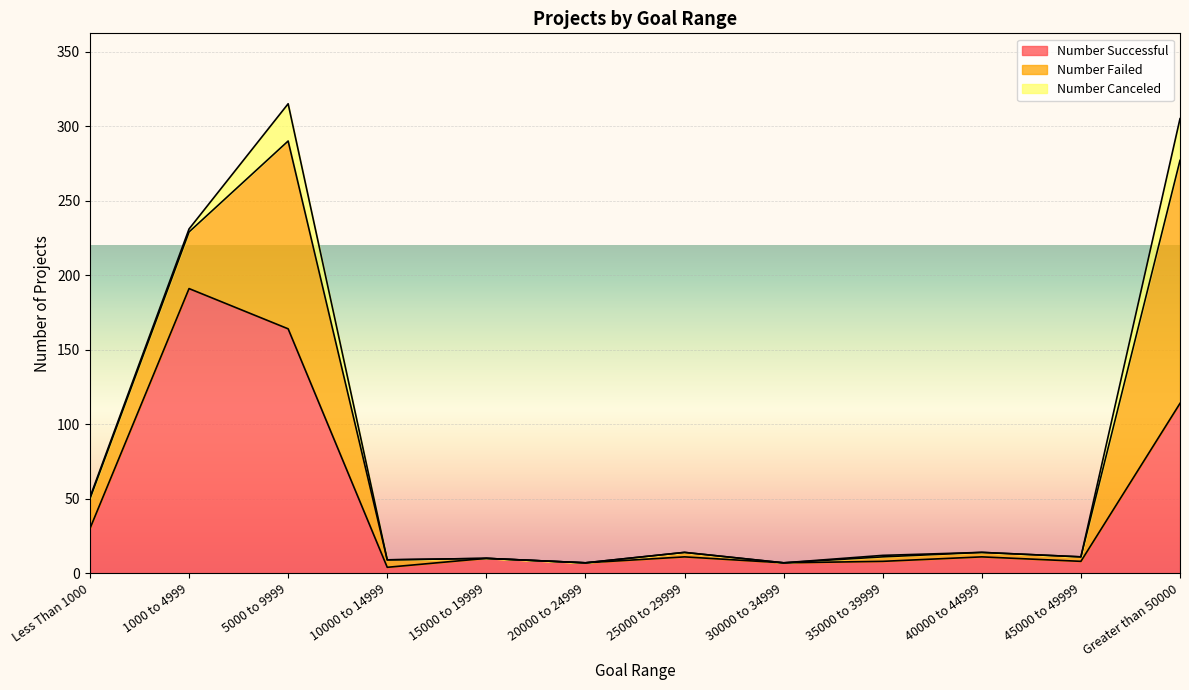

How many values in the Number Failed series exceed 3?

5